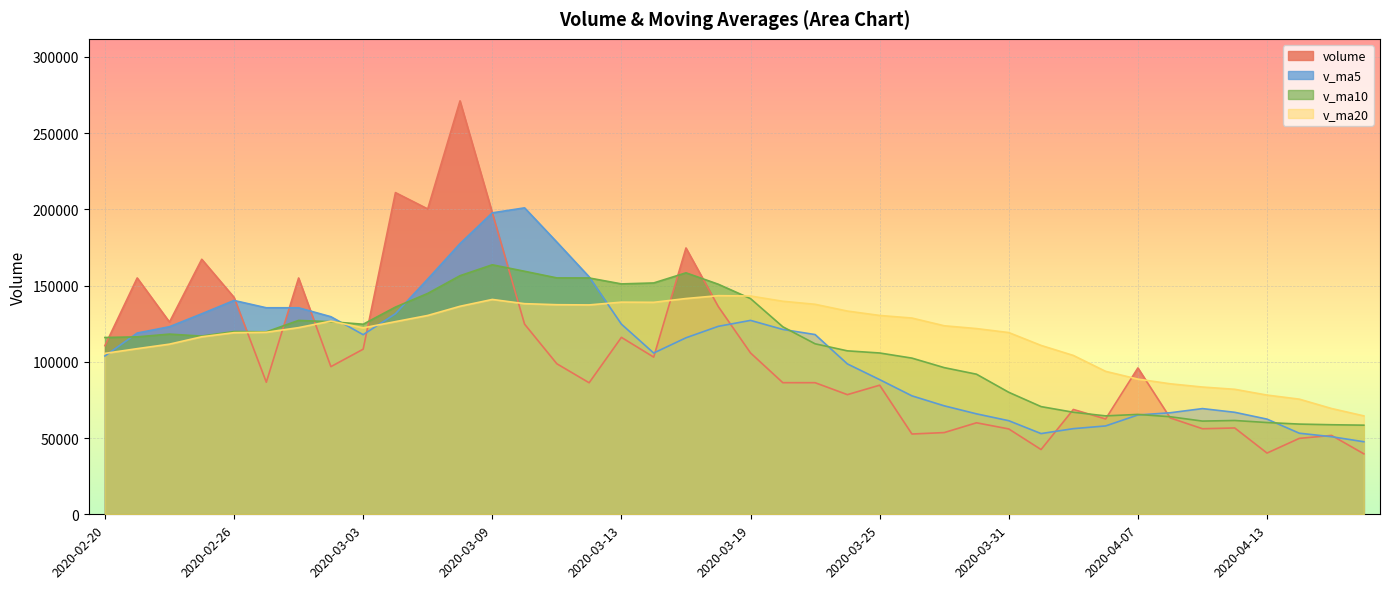

What is the difference between the maximum and minimum values in the v_ma10 series?

105196.1